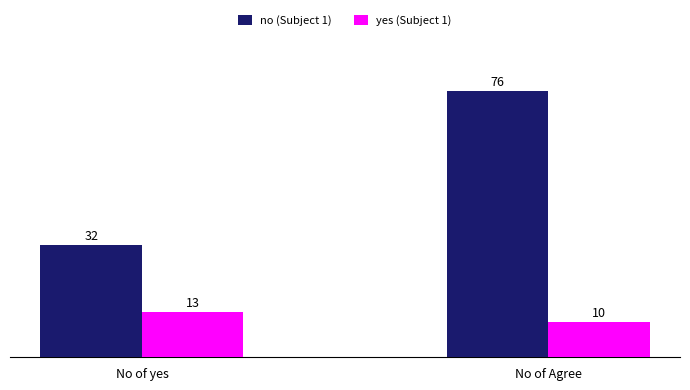

What is the greatest value displayed?

76